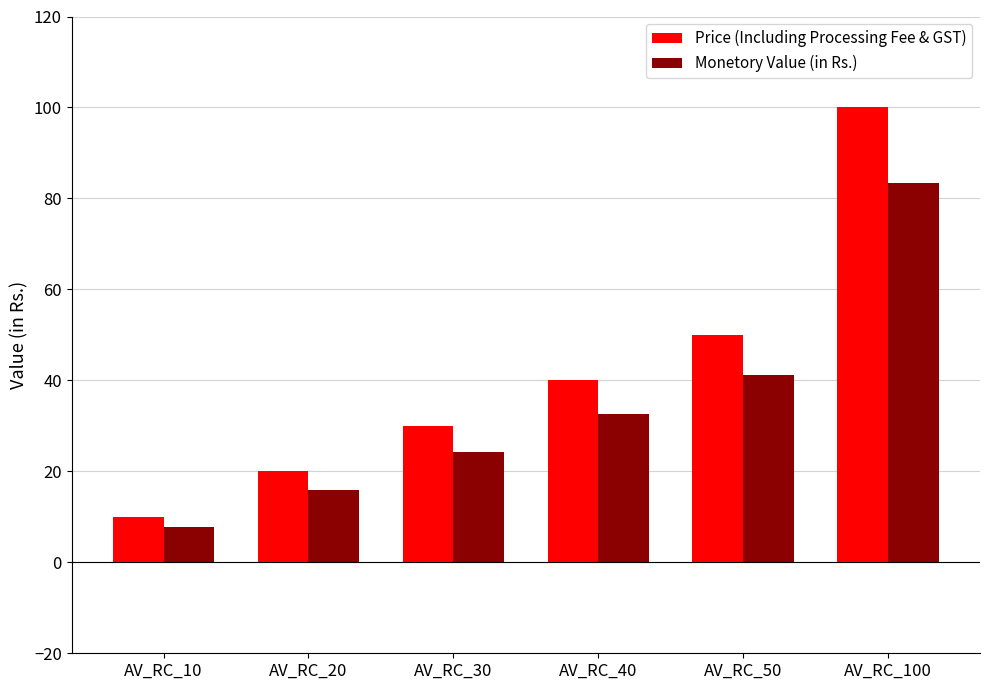

At which category does the chart reach its peak across all series?

AV_RC_100